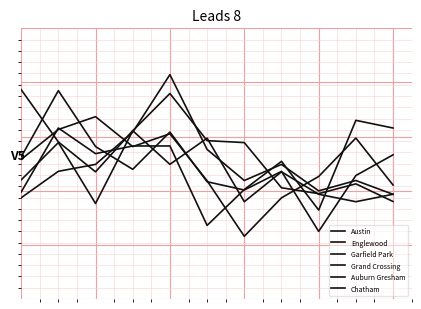

Is this an area chart (filled region under the line)?

No